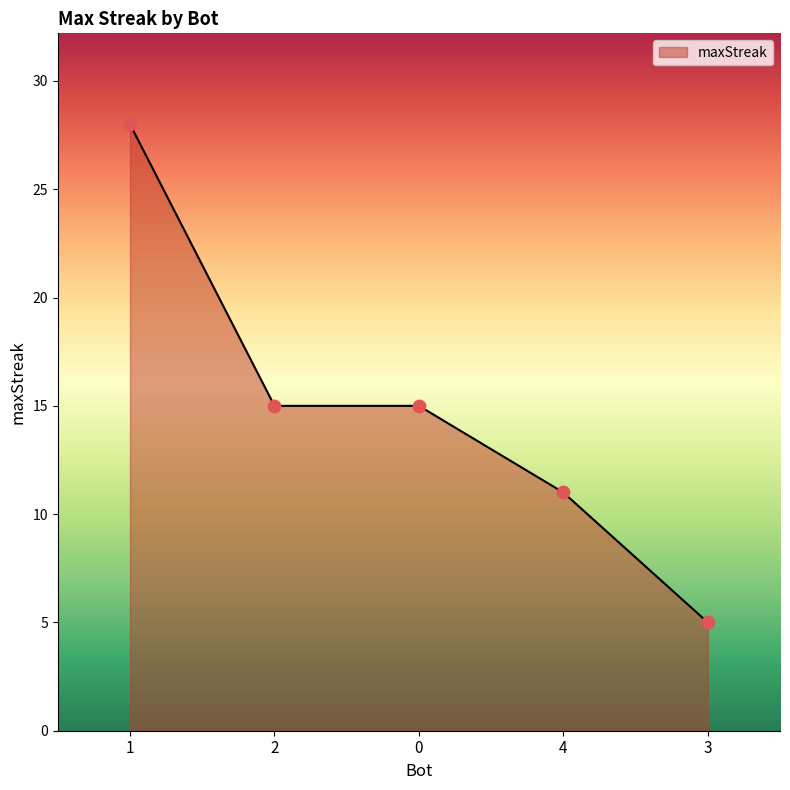

What is the change in value from 2 to 3?

-10